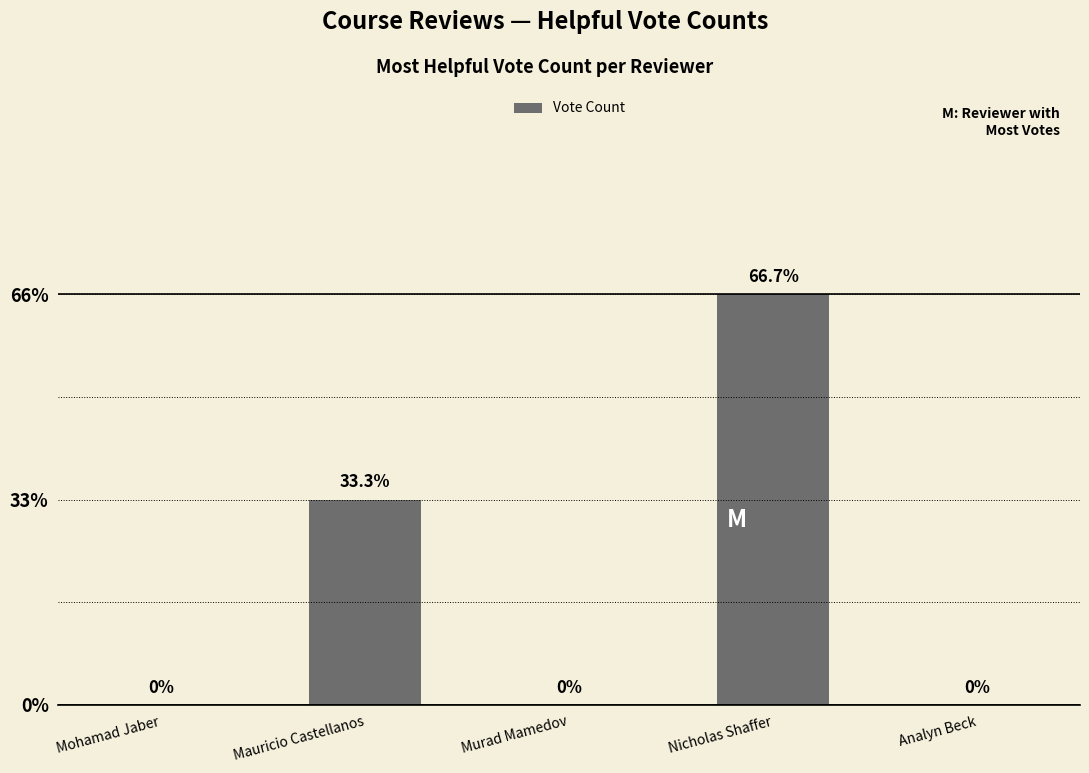

Reading right to left, extract all data points from this chart.

0	2	0	1	0